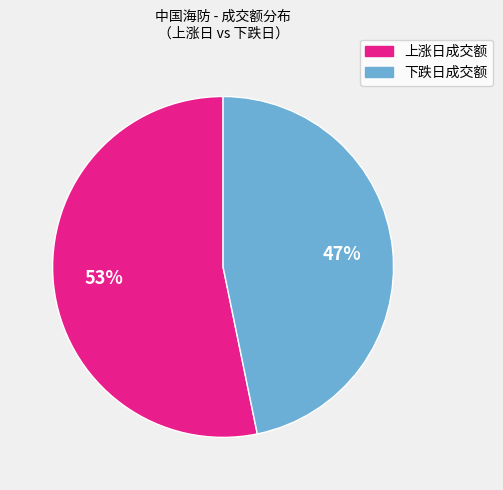

Is there a majority slice in this chart?

Yes